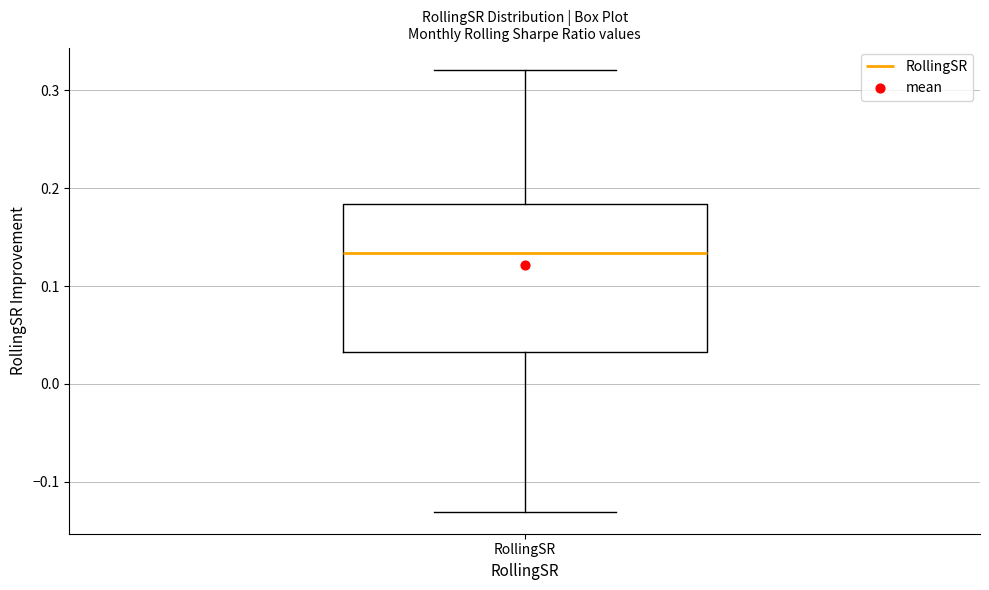

Where does the median line of the box for RollingSR sit on the y-axis? The values are not printed on the chart, so give them approximately, as read against the axis.

0.13